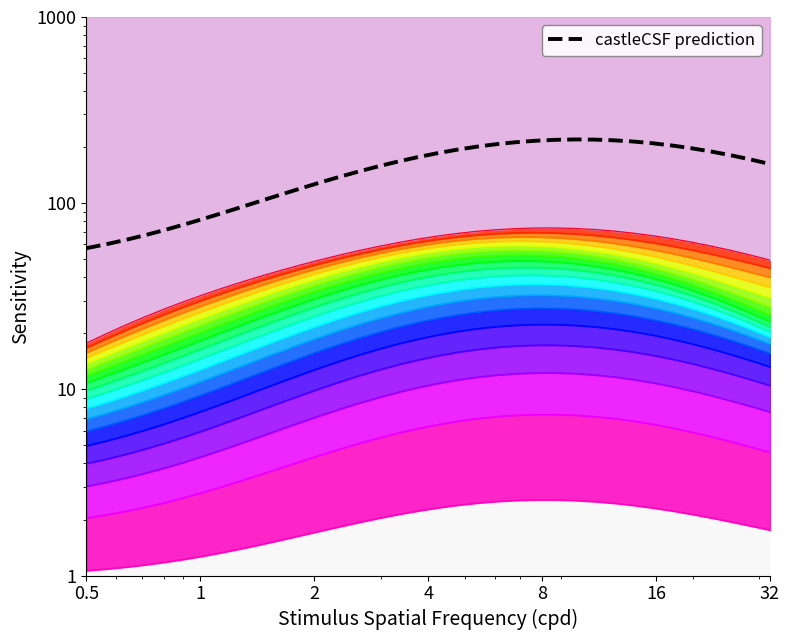

Reading right to left, transcribe all the data shown in this chart.

162.3	171.7	180.8	189.4	197.1	204.0	209.8	214.4	217.7	219.5	220.0	218.9	216.5	212.6	207.5	201.2	194.0	185.8	177.0	167.8	158.2	148.5	138.9	129.4	120.3	111.6	103.4	95.8	88.8	82.5	76.8	71.7	67.3	63.4	60.1	57.3